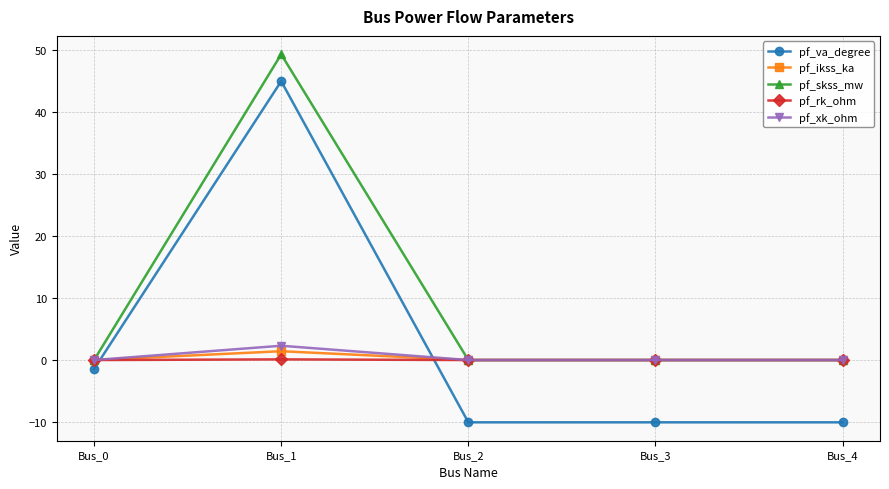

What is the sum of all pf_ikss_ka values?

1.4